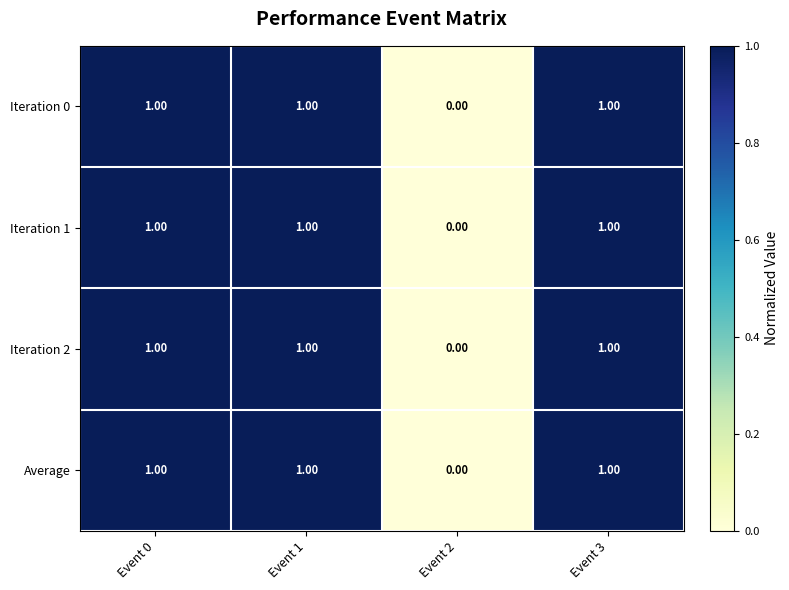

What is the sum of all Iteration 0 values?

3